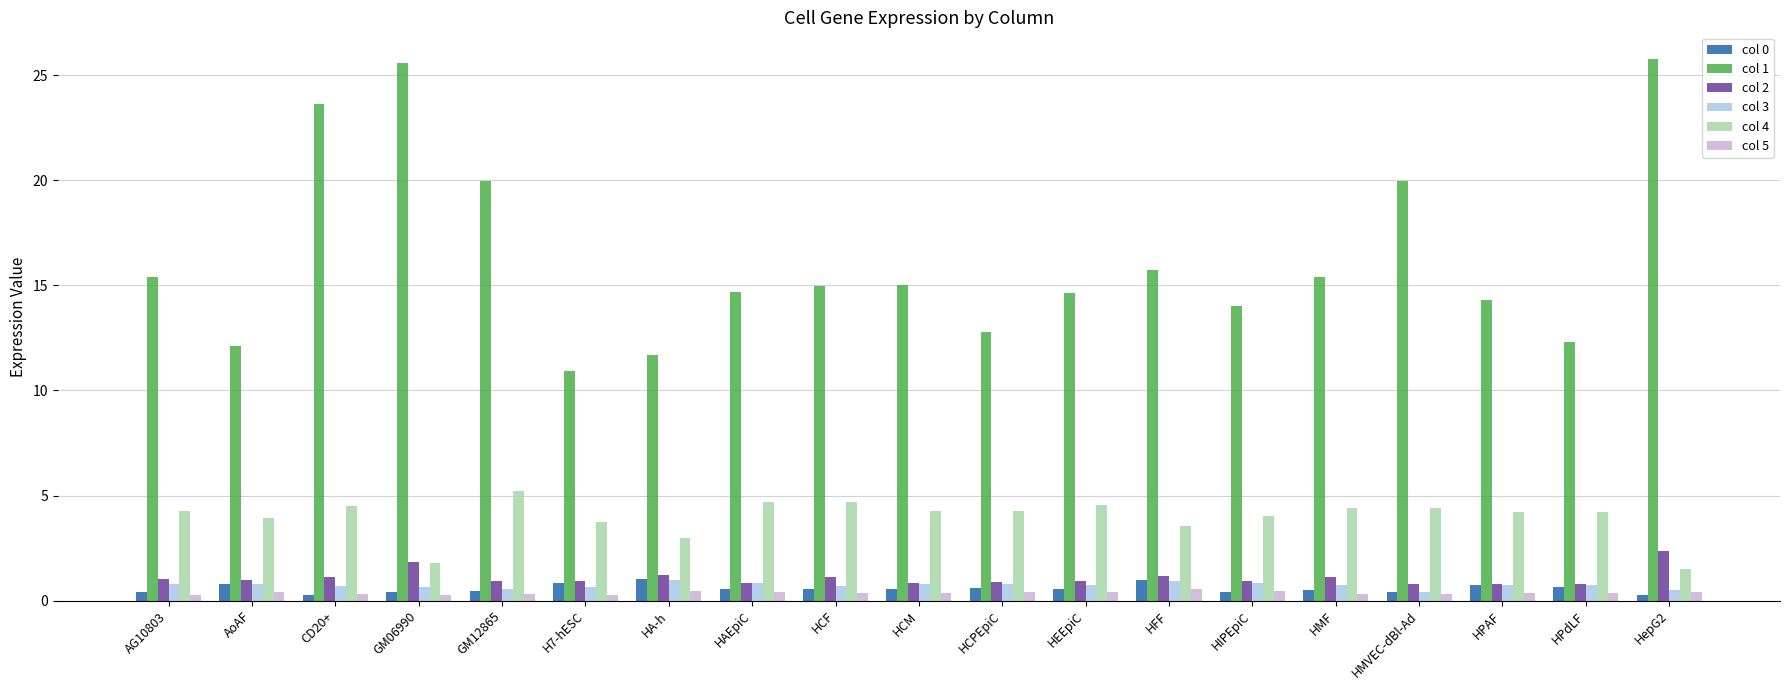

Which series has the largest range (max minus min)?

col 1